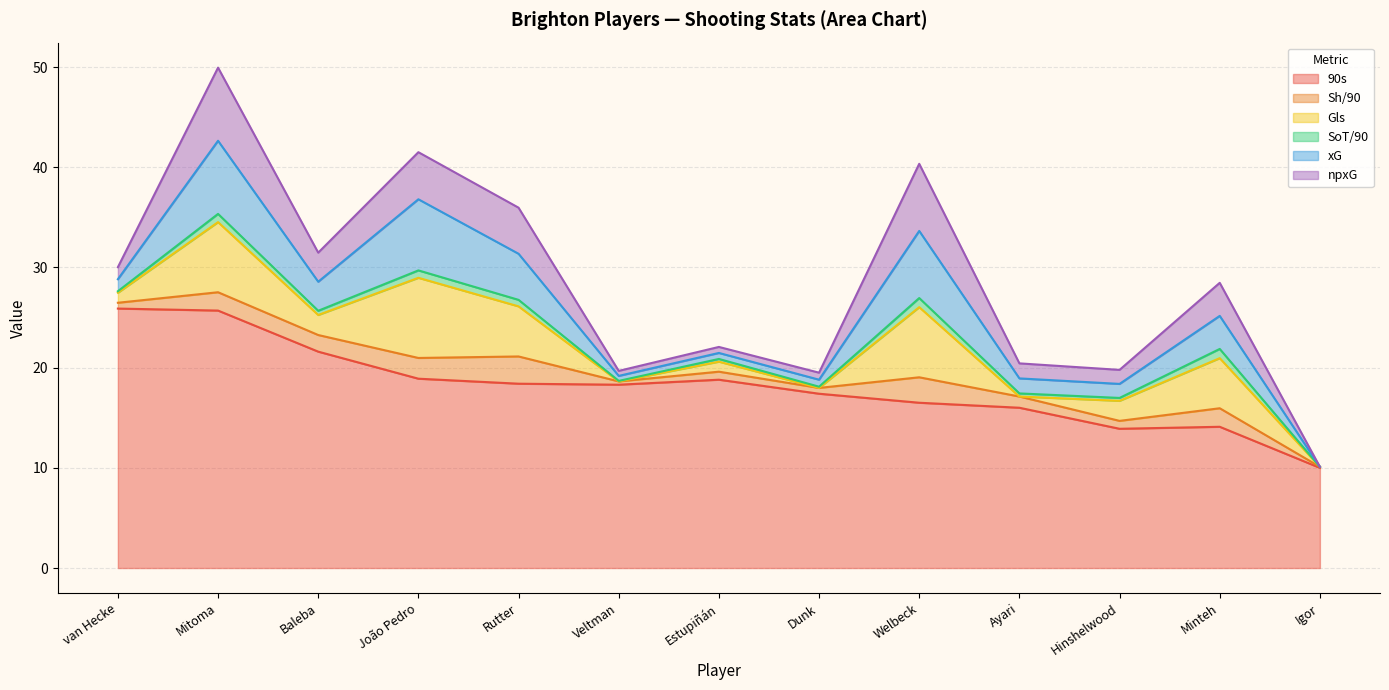

At which category is the sum across all series the highest?

Mitoma